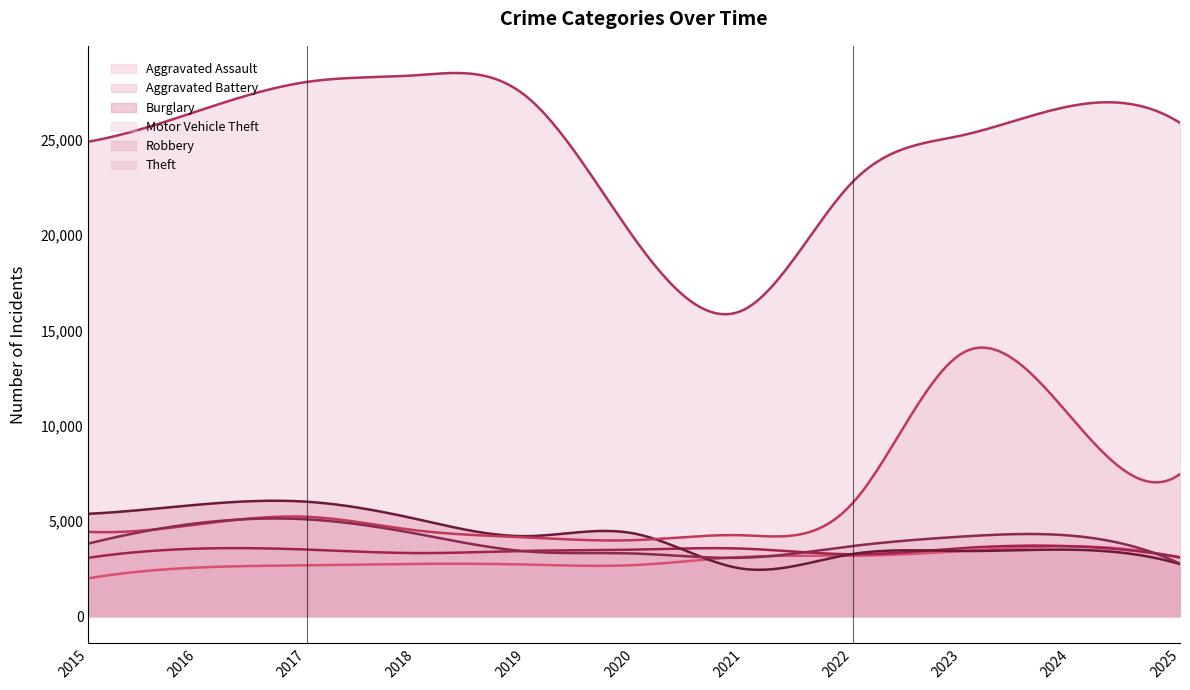

Is the value of Robbery at 2018 greater than the value of Burglary at 2019?

Yes